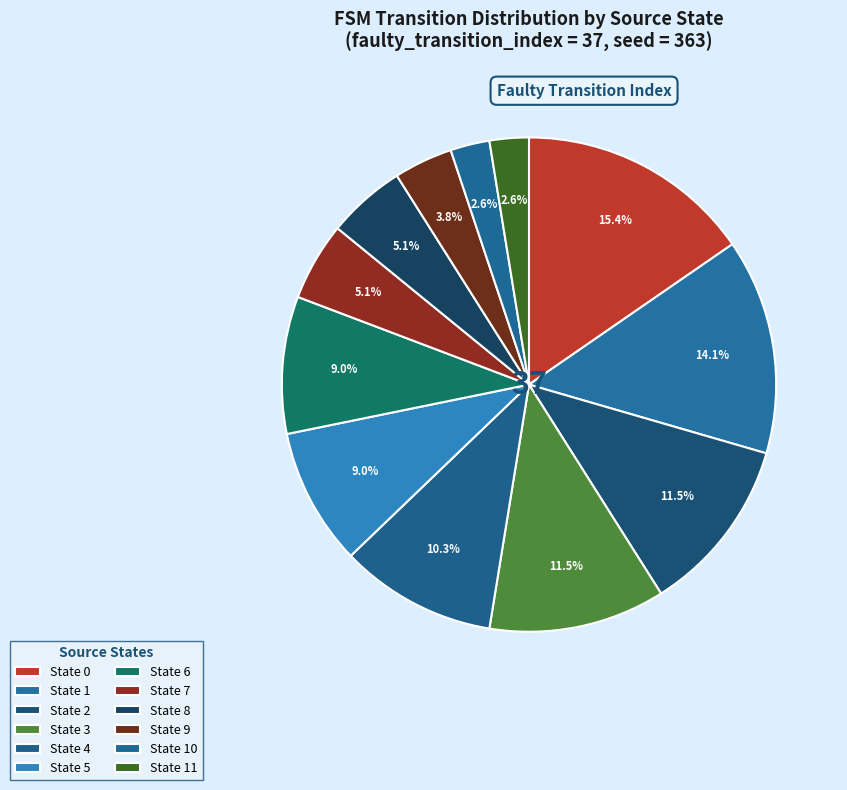

Combined, what portion of the pie is State 2 and State 4?

21.8%